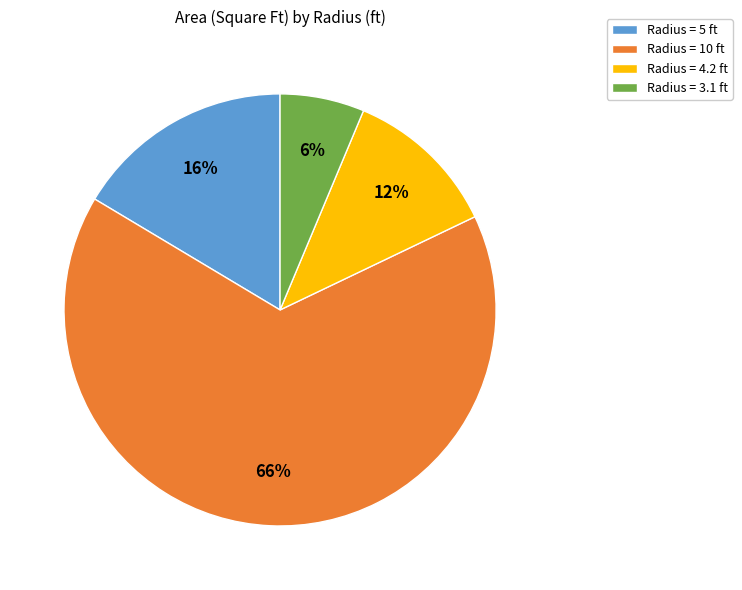

Which has a higher value, Radius = 4.2 ft or Radius = 5 ft?

Radius = 5 ft